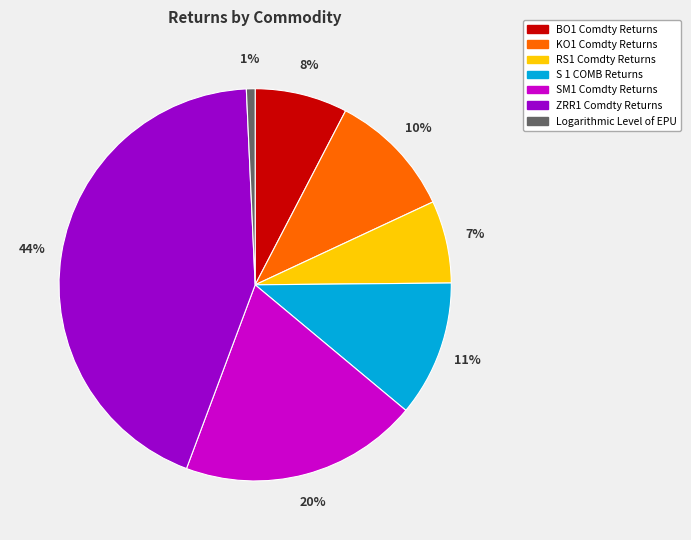

Is the sum of Logarithmic Level of EPU and S 1 COMB Returns greater than half?

No